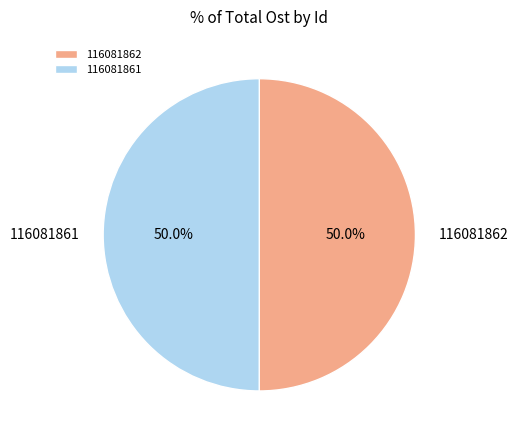

To the nearest percent, what portion does 116081861 represent?

50%